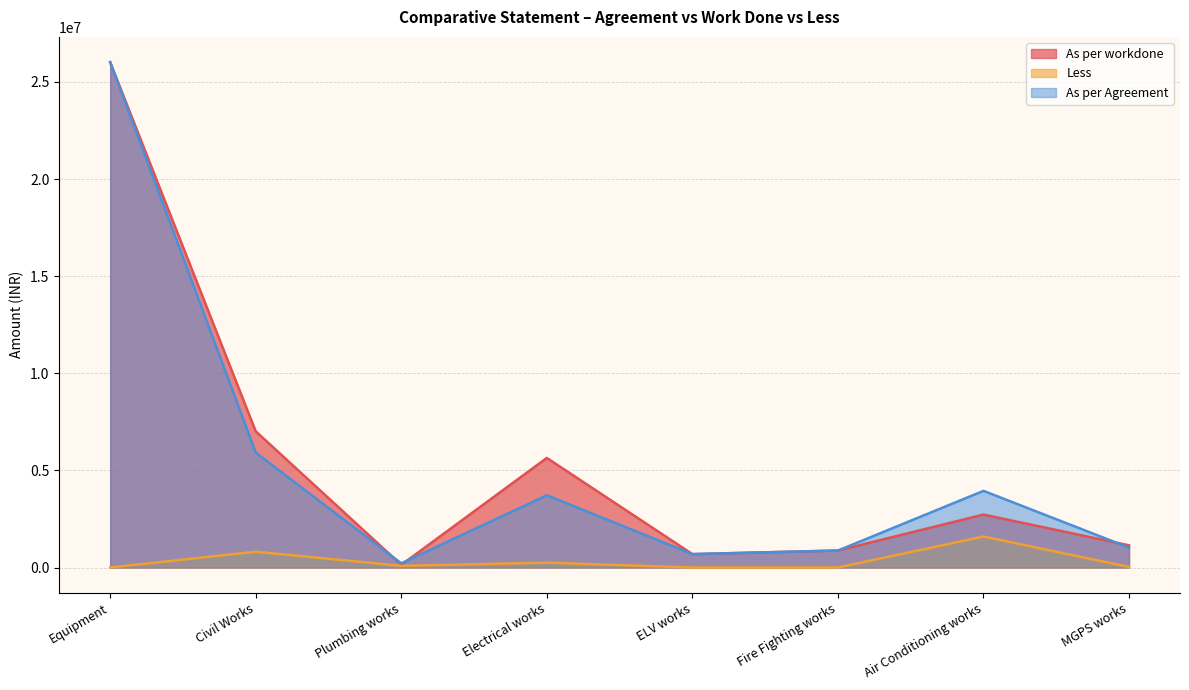

True or false: As per workdone has a value of 602801 at Fire Fighting works.

False